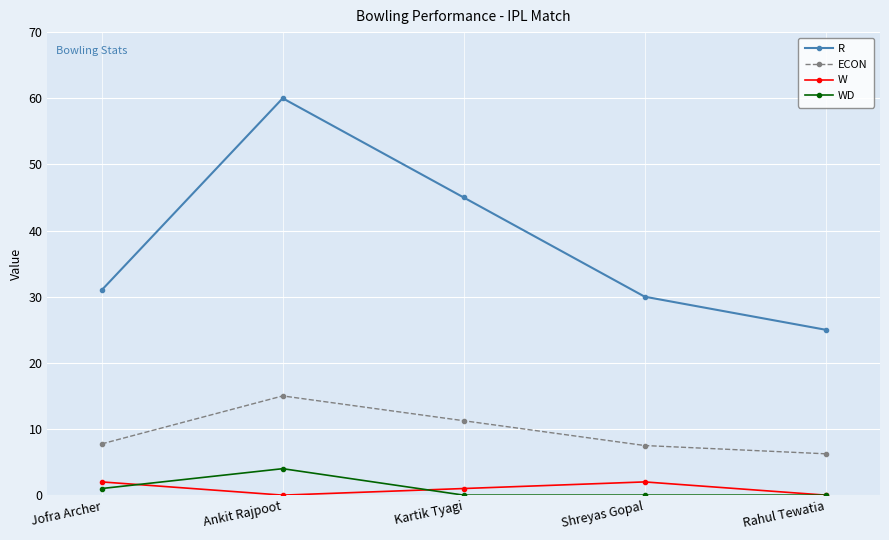

Which category has the highest value in the ECON series?

Ankit Rajpoot